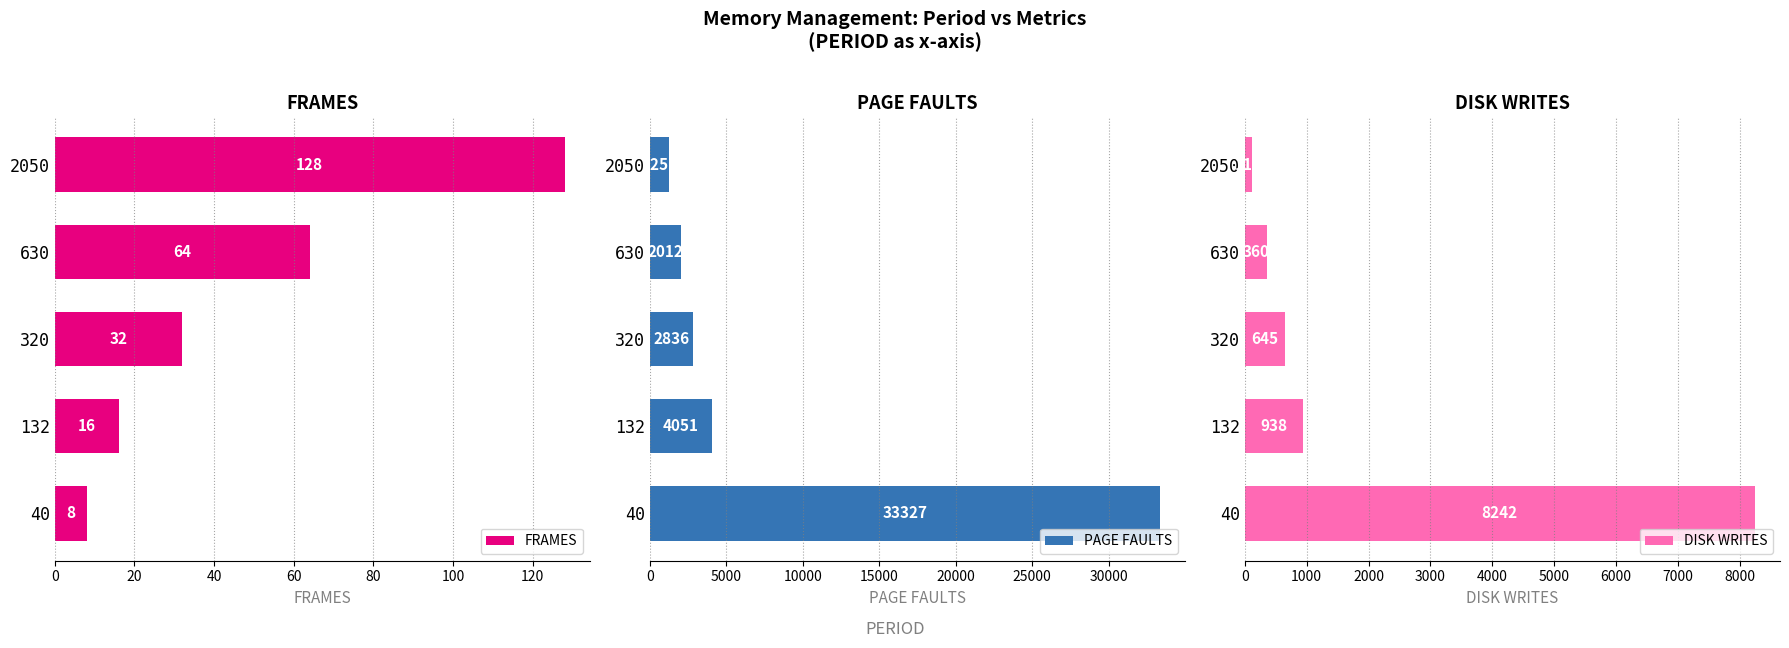

How many groups of bars are there?

5